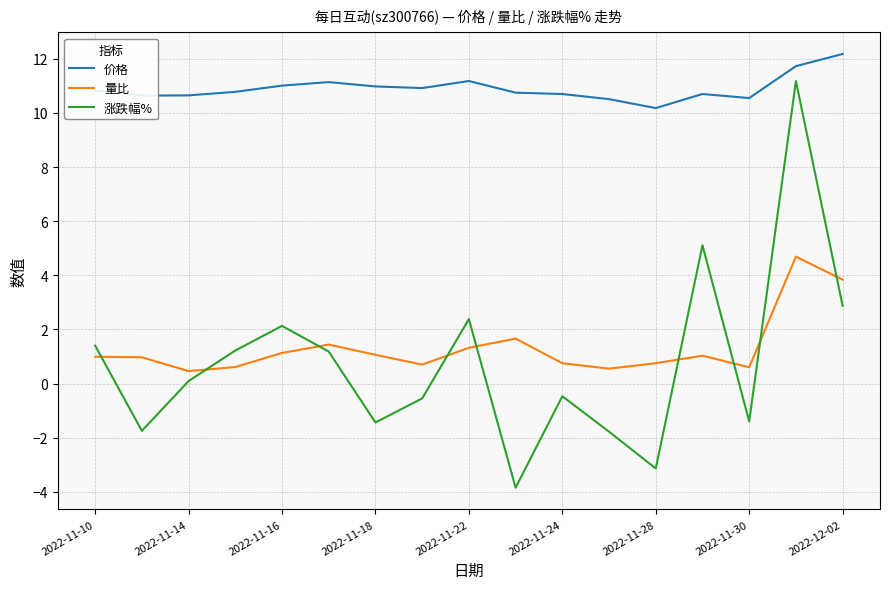

Which series has the widest spread of values?

涨跌幅%